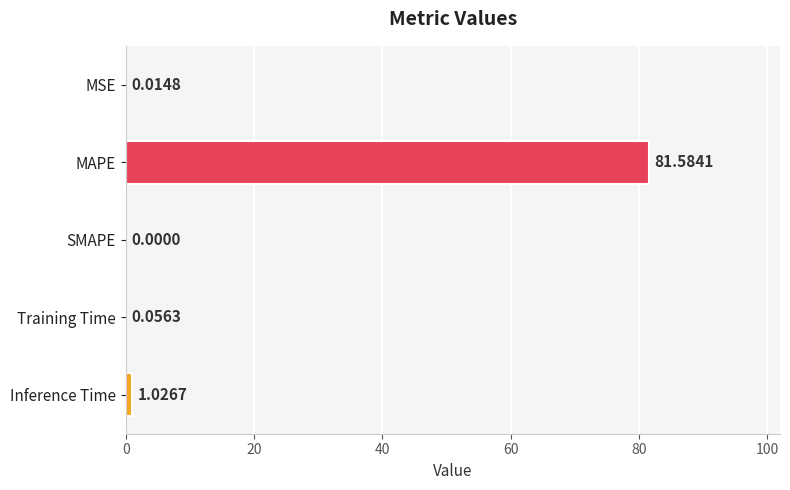

What is the sum of all values?

82.7